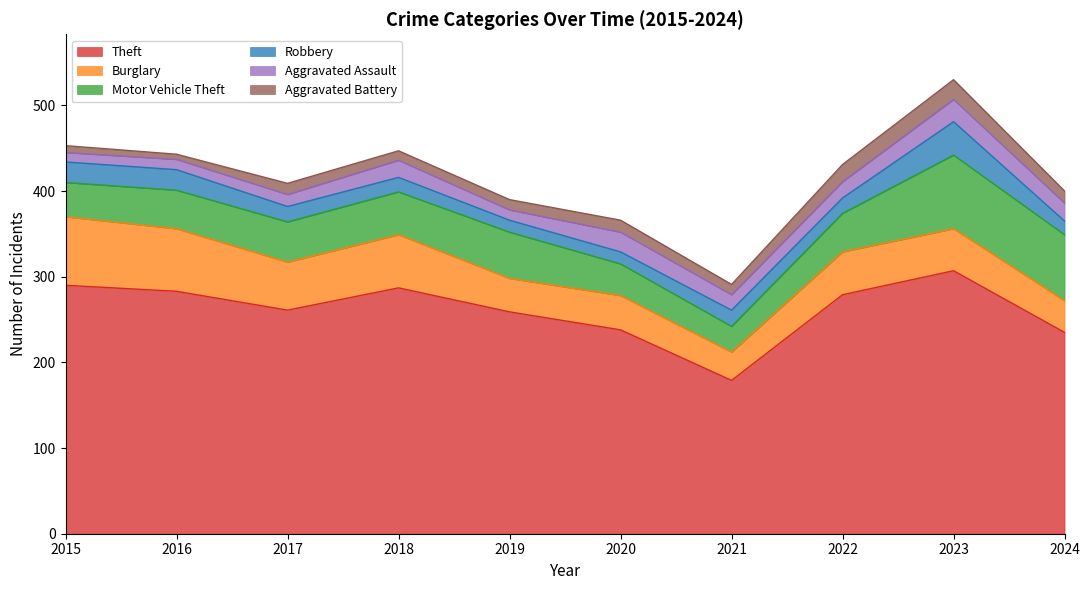

Where does the Motor Vehicle Theft series first go above 47?

2018